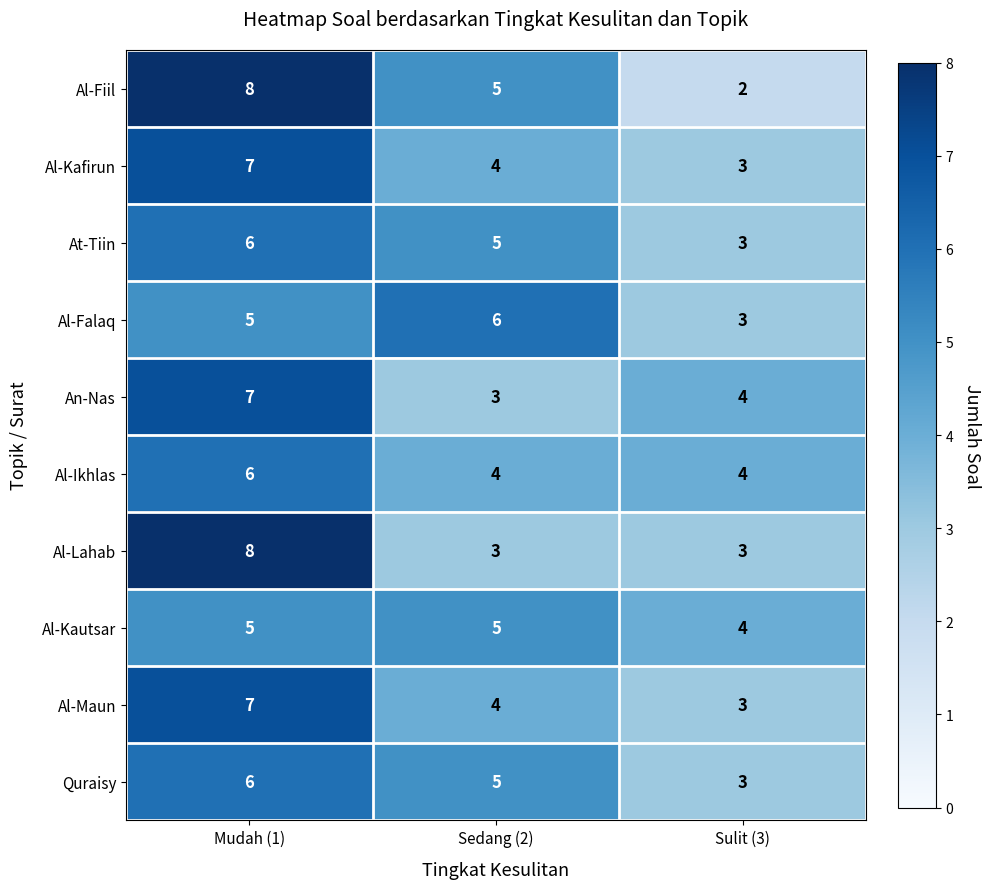

The Quraisy series shows 6 at Mudah (1). True or false?

True